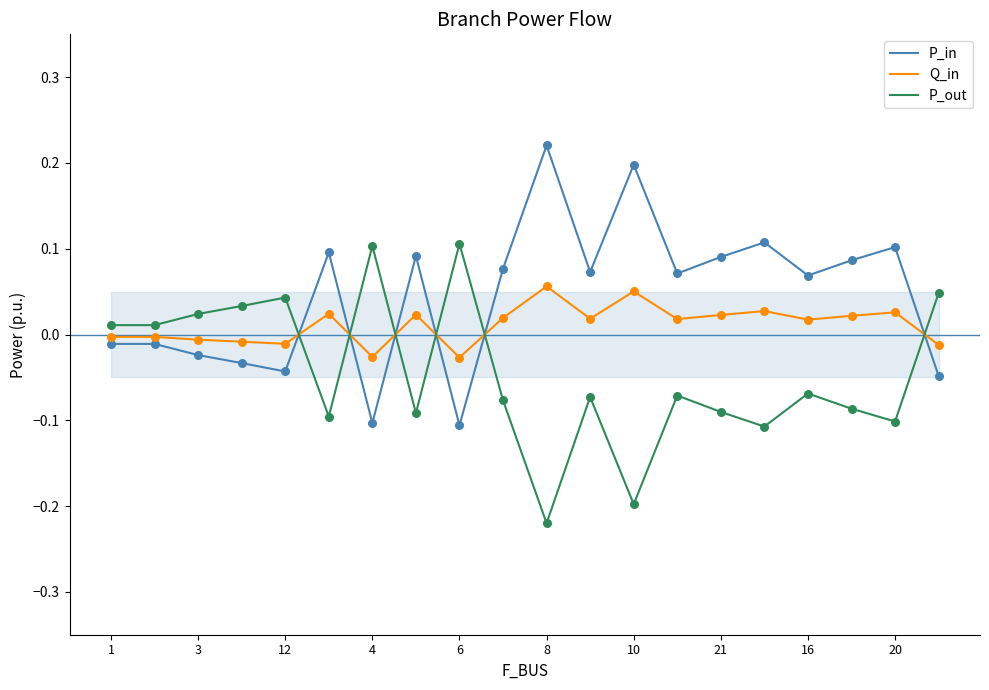

Which series has the largest total across all categories?

P_in